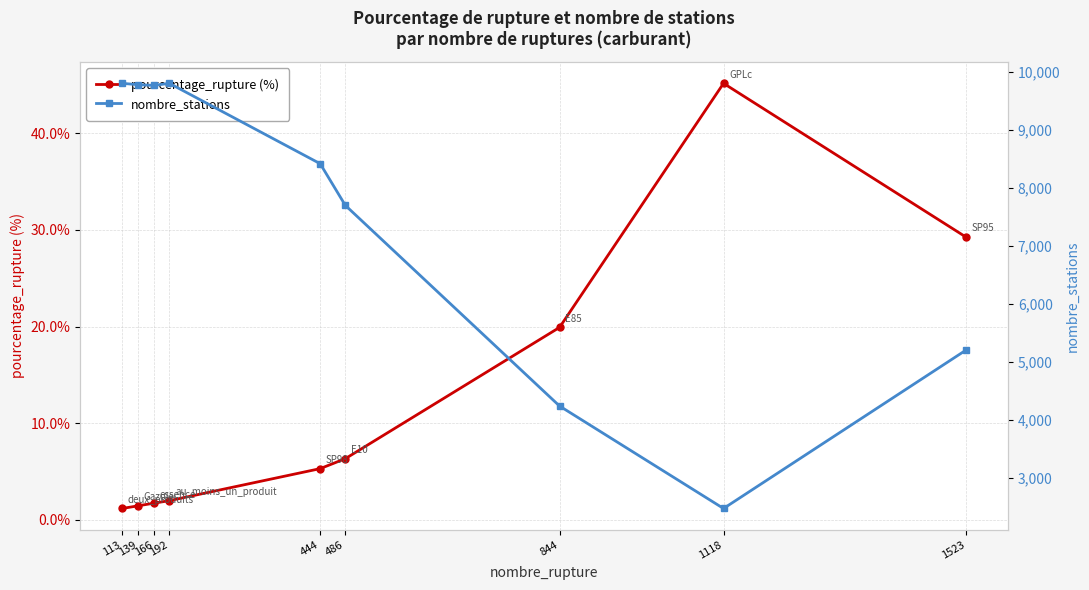

Between 139 and 1523, which series saw the biggest shift?

nombre_stations